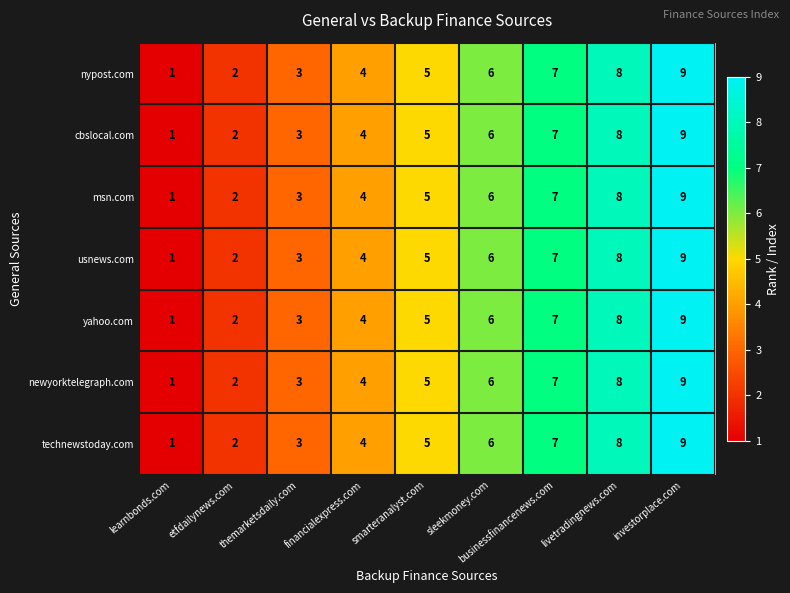

What value does the msn.com series have at livetradingnews.com?

8